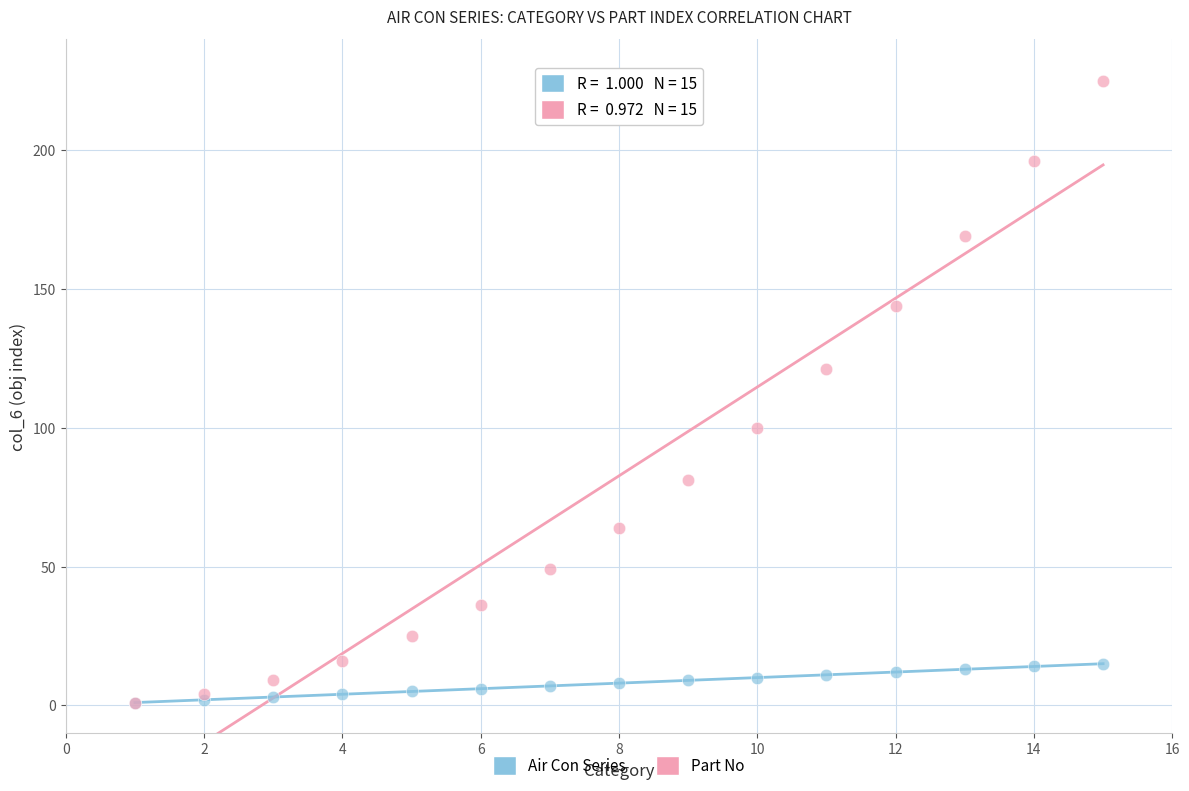

In the Part No series, what Y value is closest to 113?

121